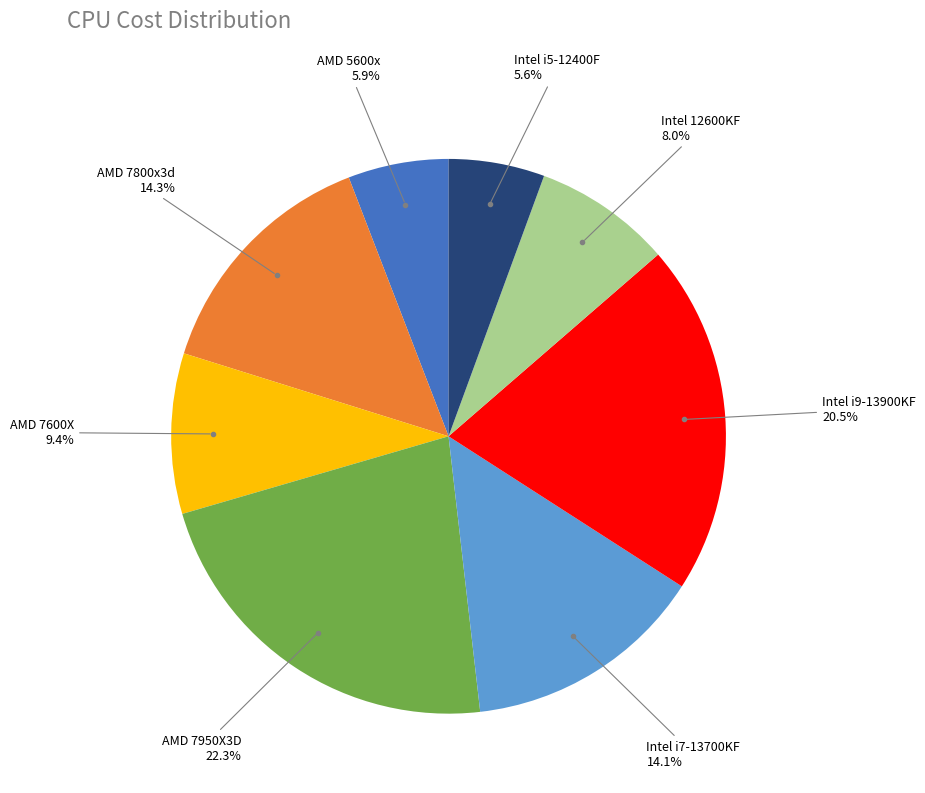

Is there a majority slice in this chart?

No